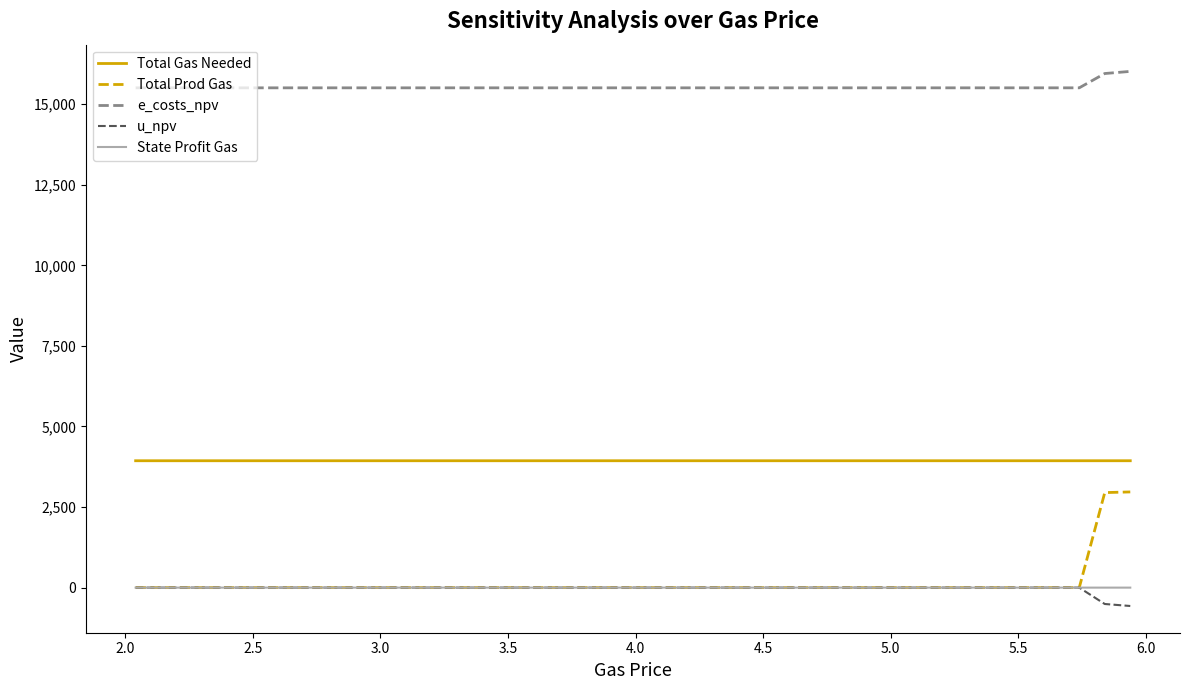

Which series has the largest range (max minus min)?

Total Prod Gas